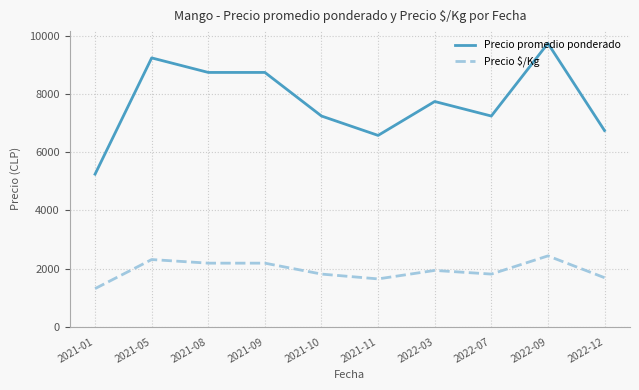

Which series has the widest spread of values?

Precio promedio ponderado